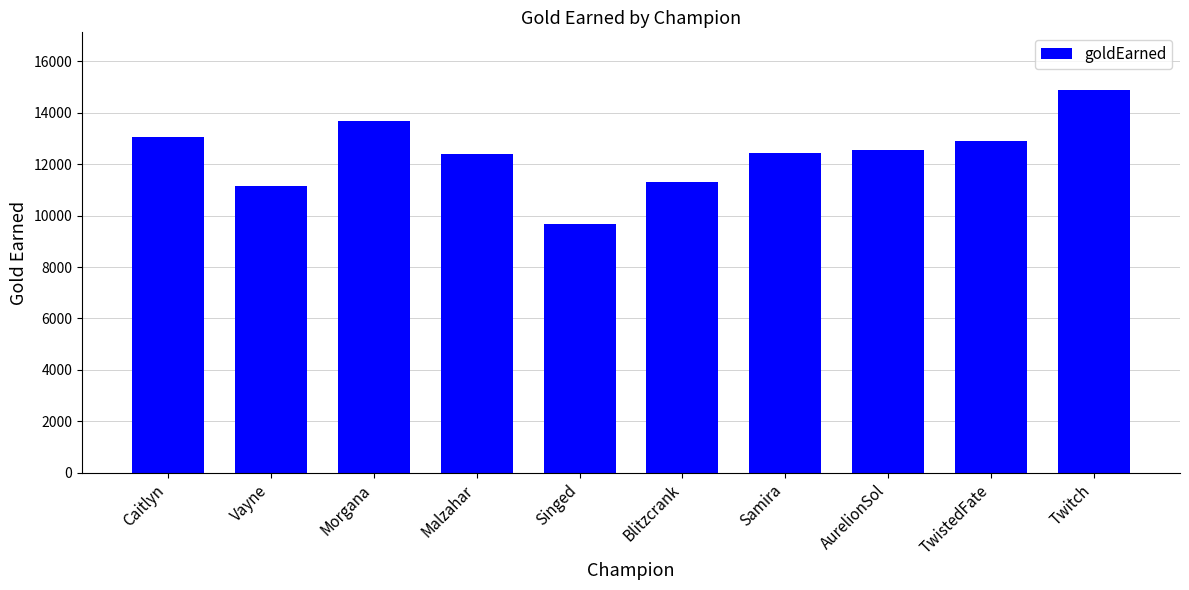

Which category has the lowest value across all series?

Singed